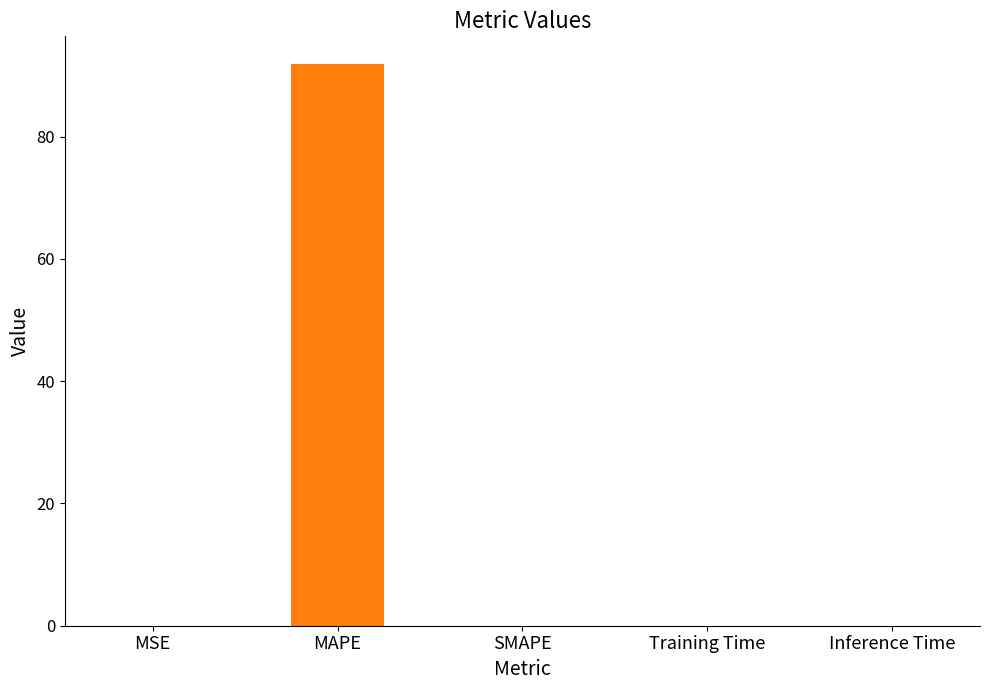

True or false: the data shows 0.0 at MSE.

True